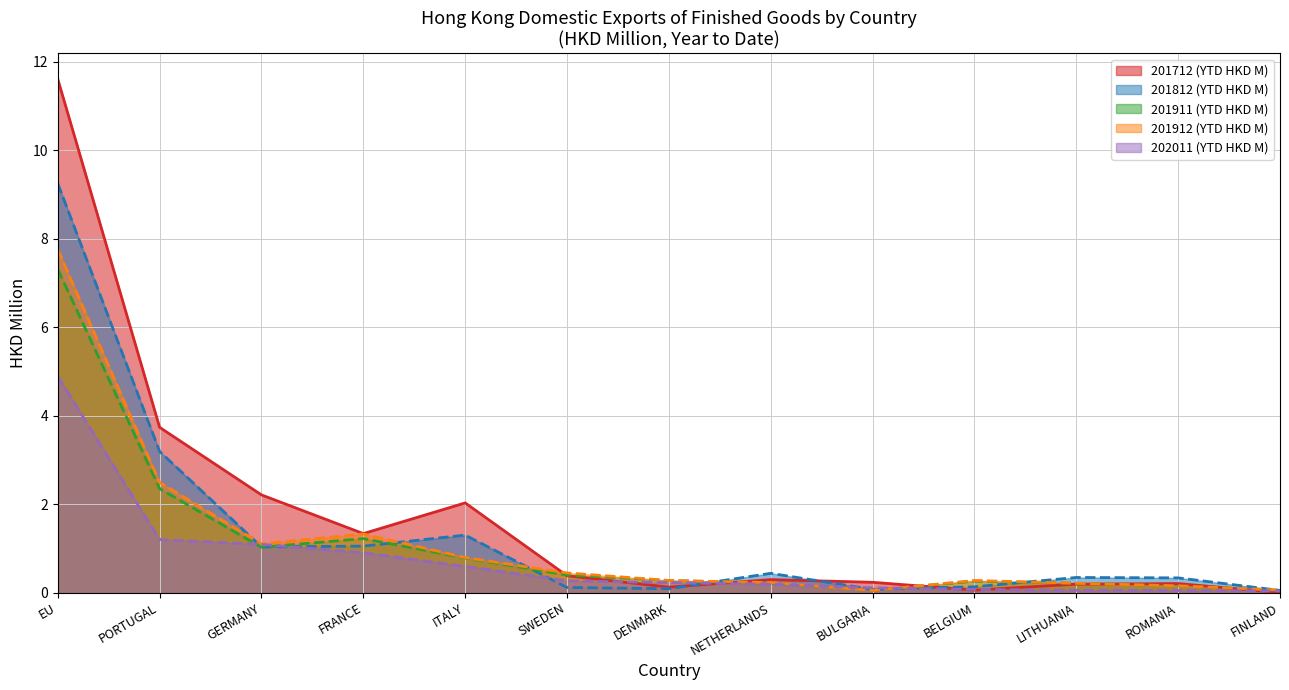

What is the difference between the maximum and minimum values in the 201712 line series?

11.6